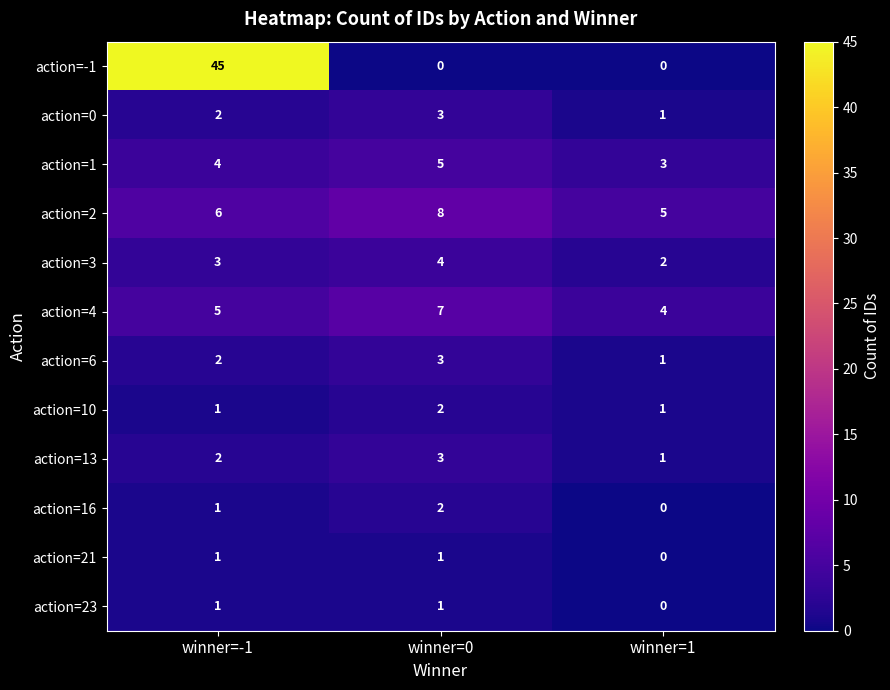

Is the value of action=10 at winner=1 greater than the value of action=6 at winner=0?

No